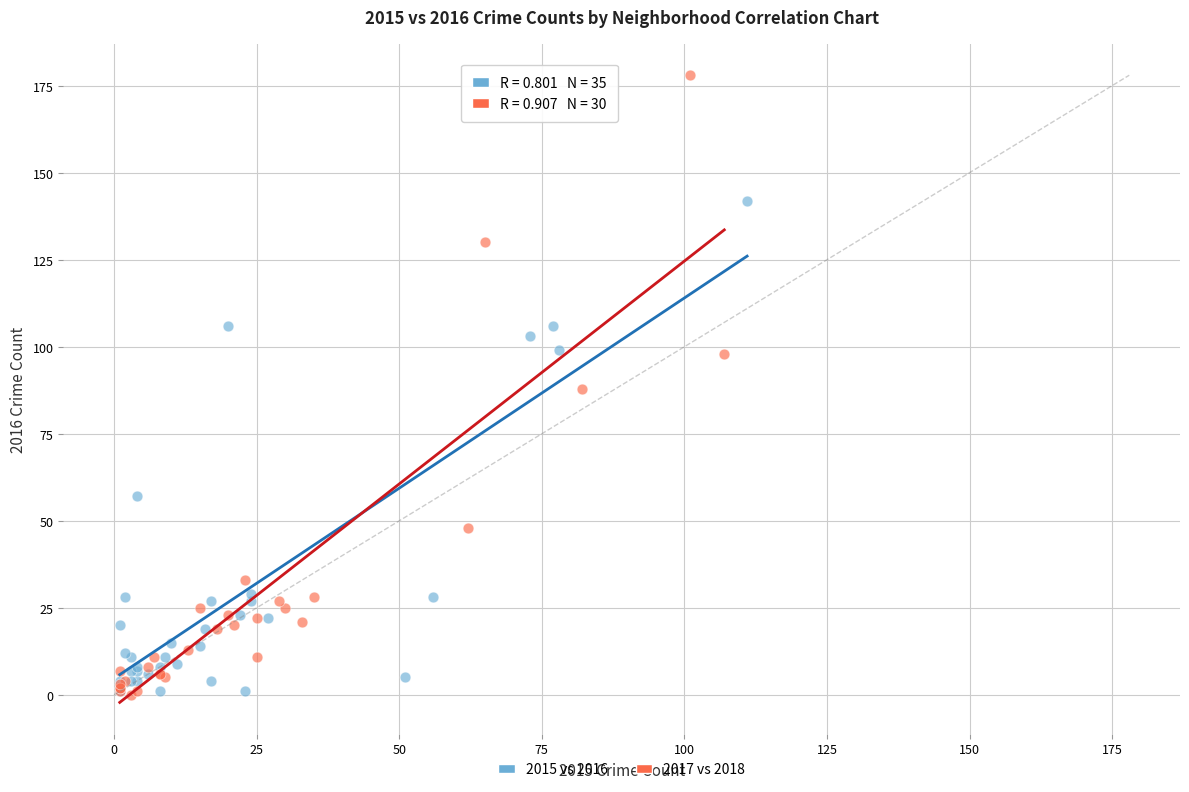

Which series reaches the maximum Y coordinate?

2017 vs 2018